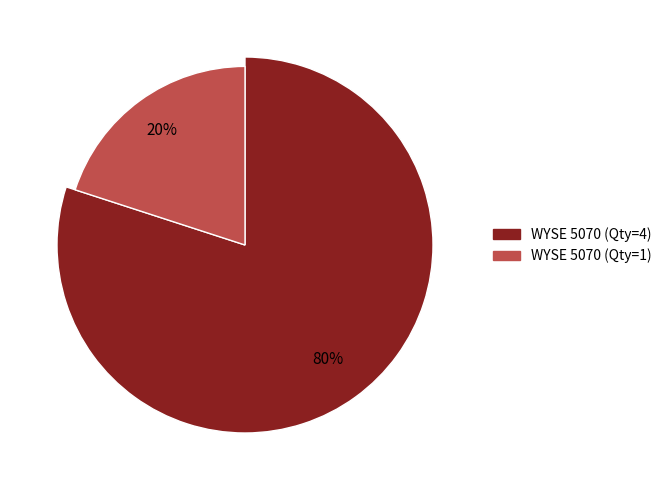

Which category has the biggest portion of the pie?

WYSE 5070 (Qty=4)